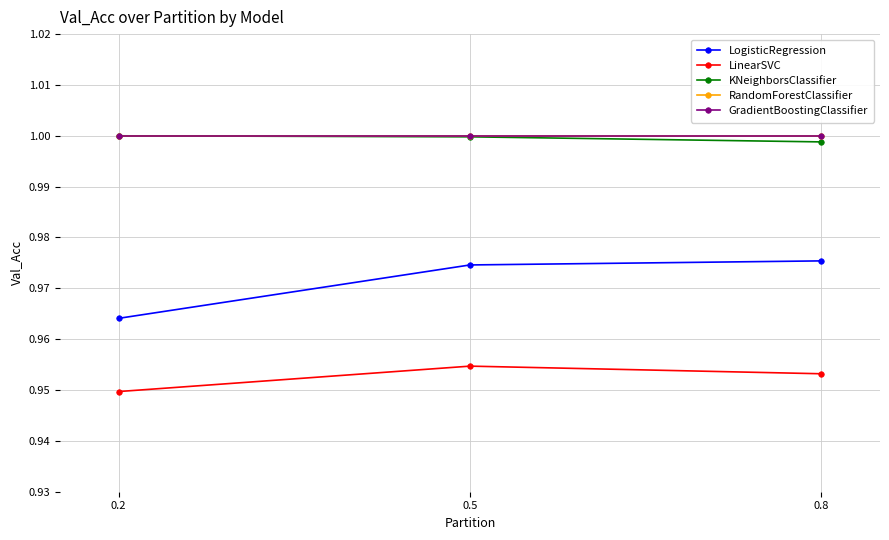

Does the chart have visible grid lines?

Yes